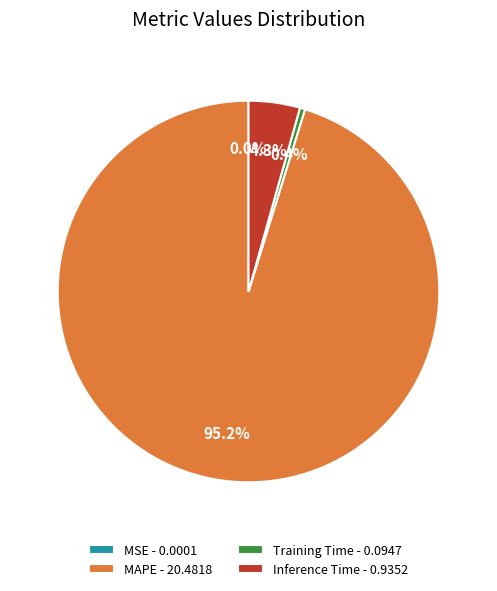

Does Inference Time - 0.9352 represent more than half of the total?

No